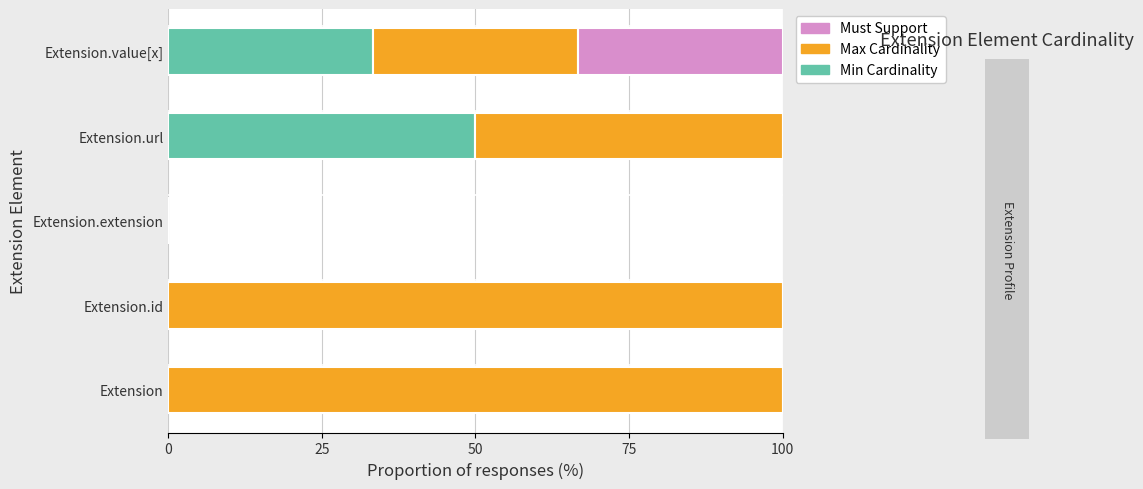

What is the total value across all series at Extension.url?

100.0